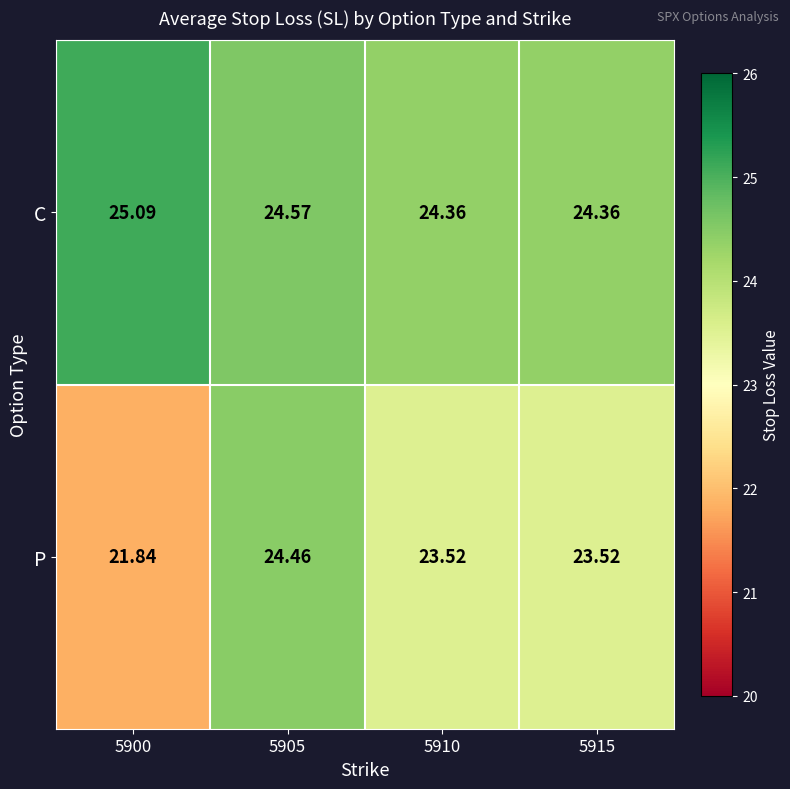

Which series has the largest range (max minus min)?

P